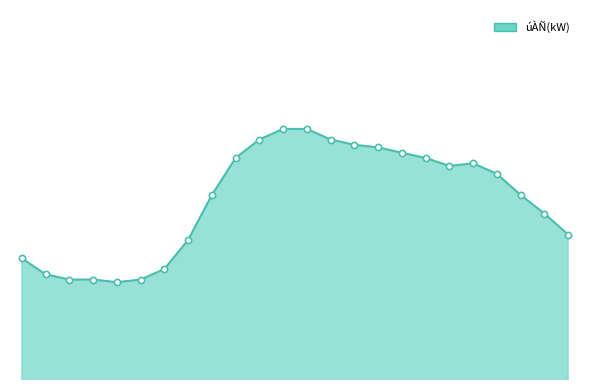

Is this an area chart (filled region under the line)?

Yes